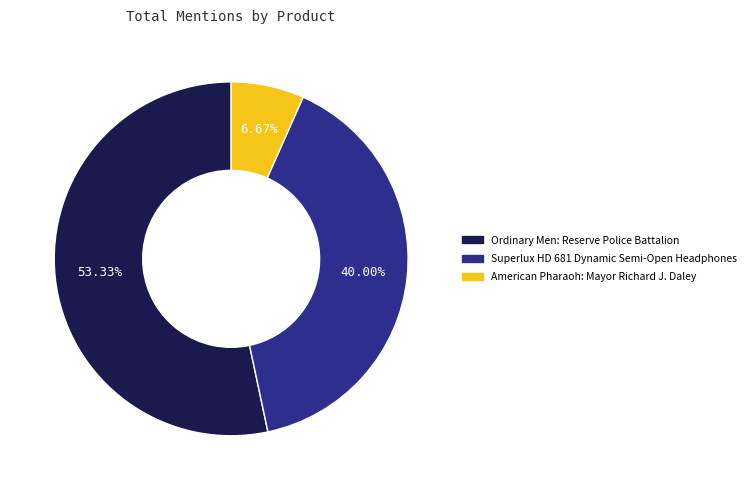

What is the smallest slice in the pie chart?

American Pharaoh: Mayor Richard J. Daley